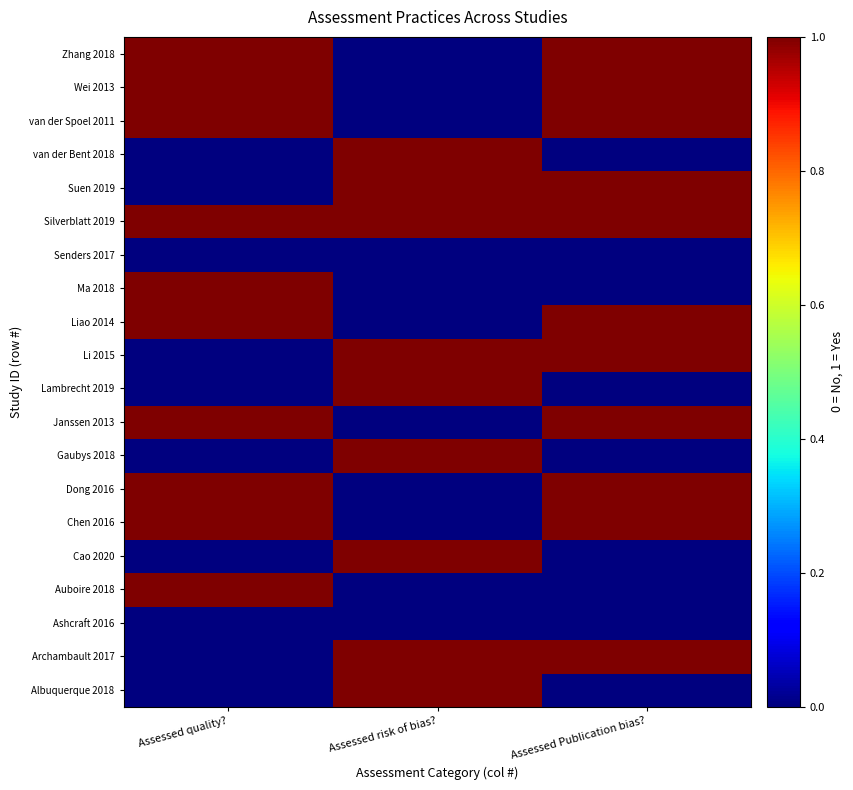

Which series has the largest range (max minus min)?

Albuquerque 2018